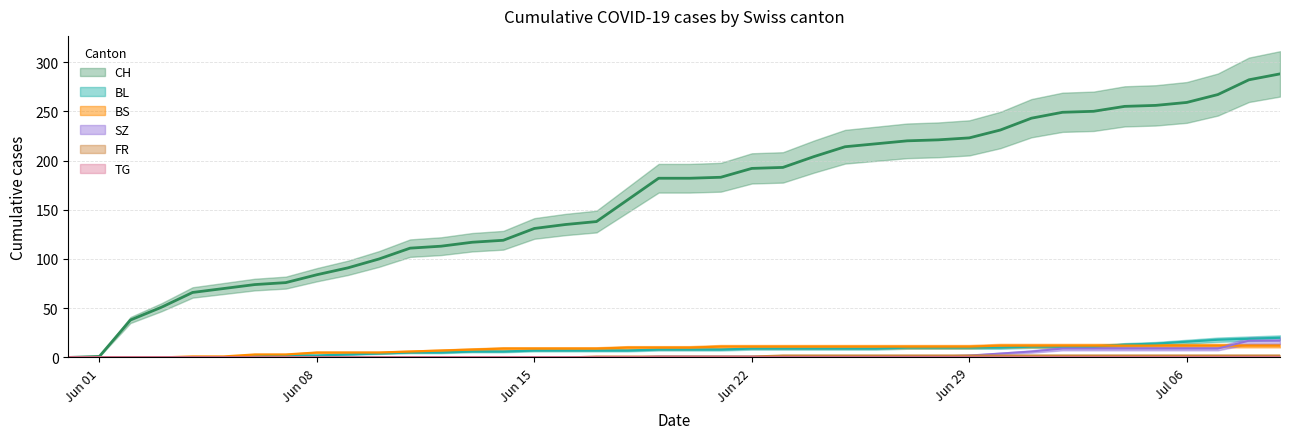

True or false: SZ and CH intersect in this chart.

False